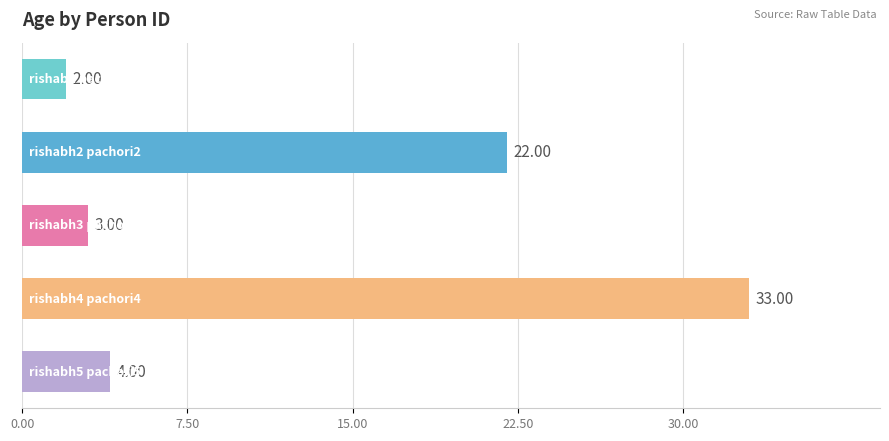

What is the sum of all values?

64